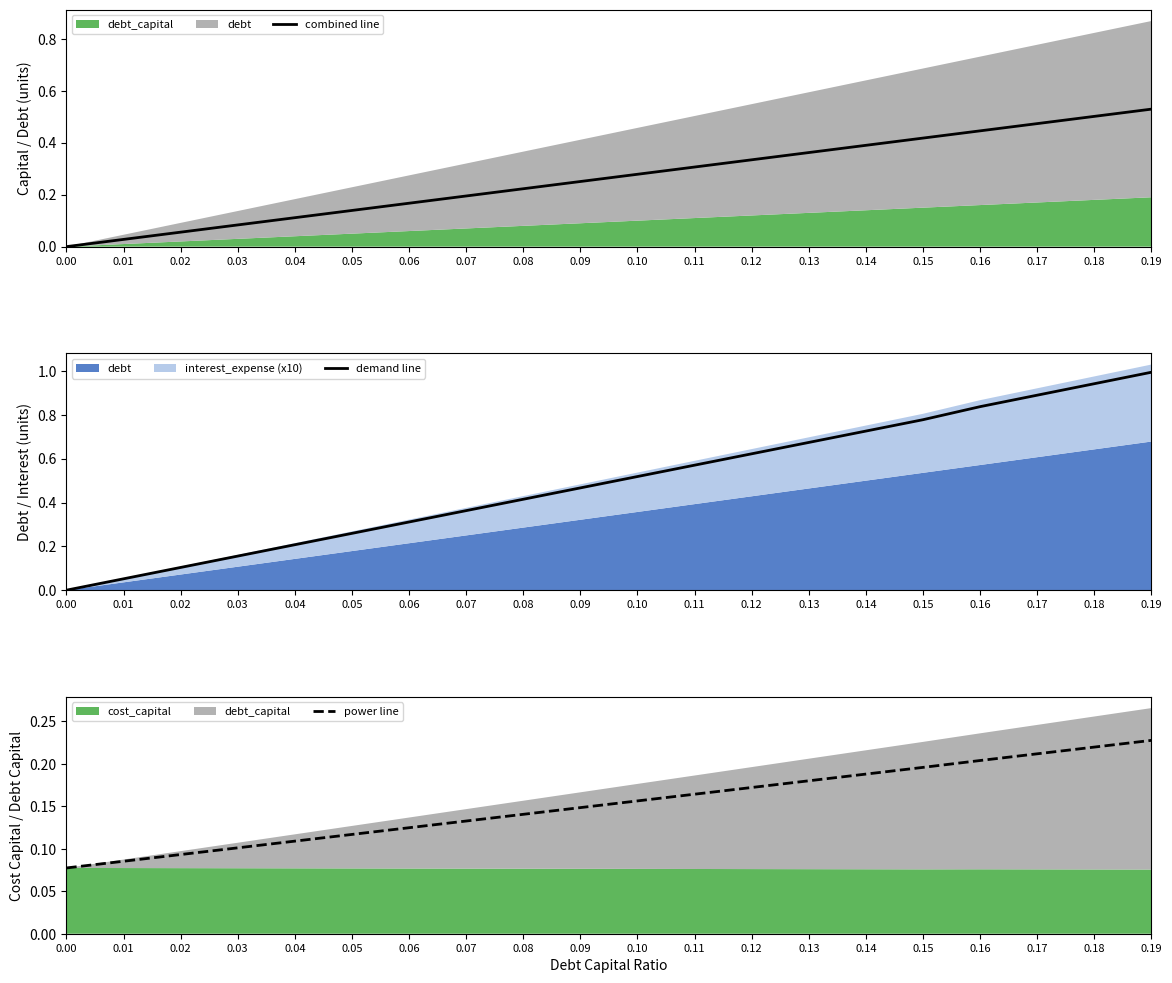

What value does the power line series have at 0.09?

0.1